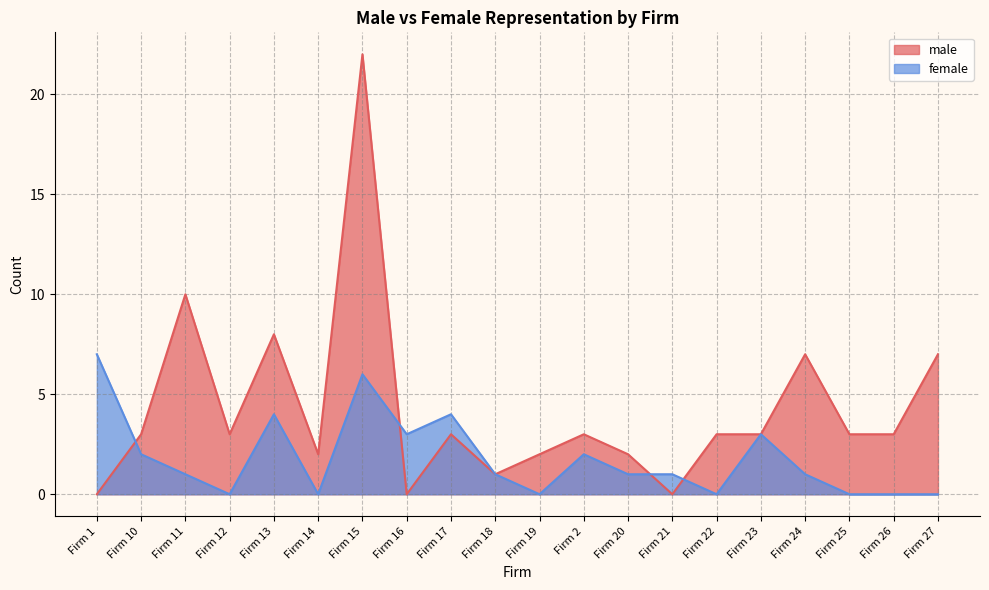

How many lines are shown in the chart?

2